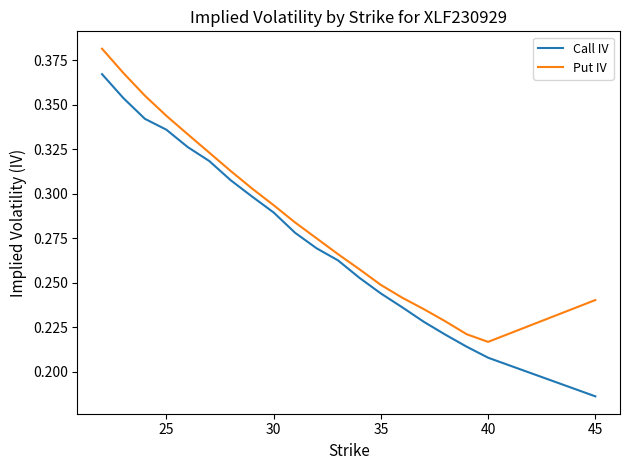

List the series in order of their overall mean, highest first.

Put IV, Call IV